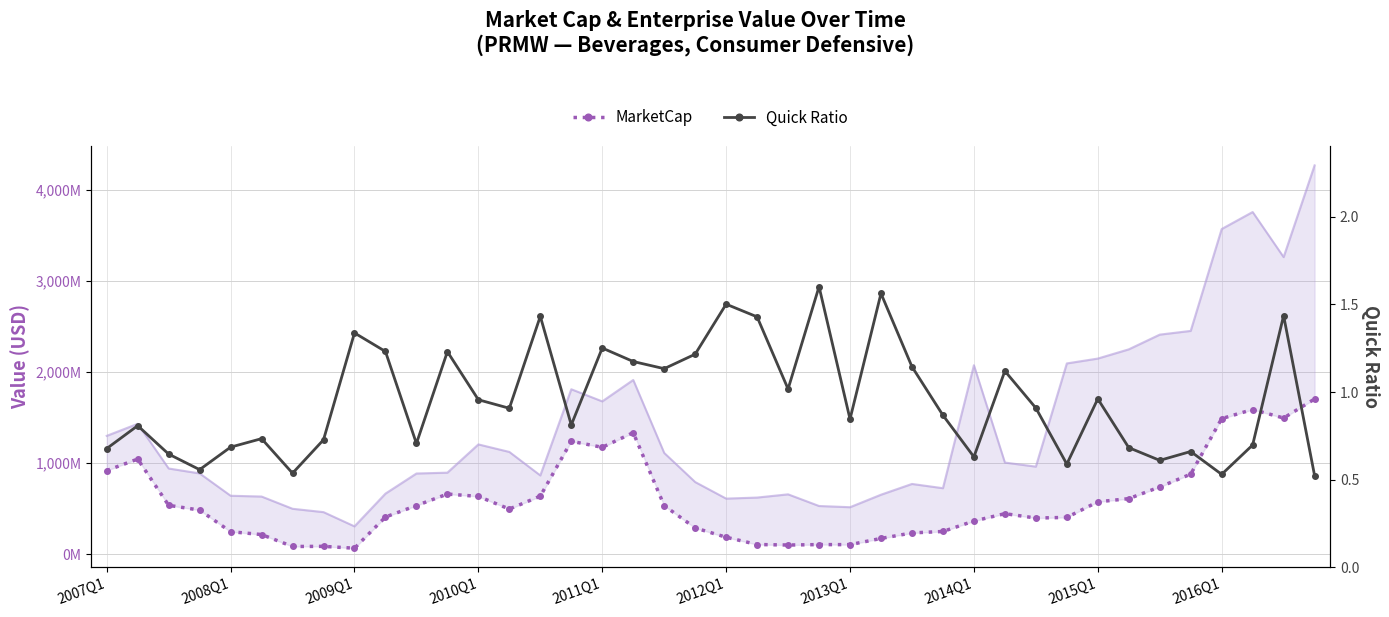

True or false: Quick Ratio and MarketCap intersect in this chart.

False